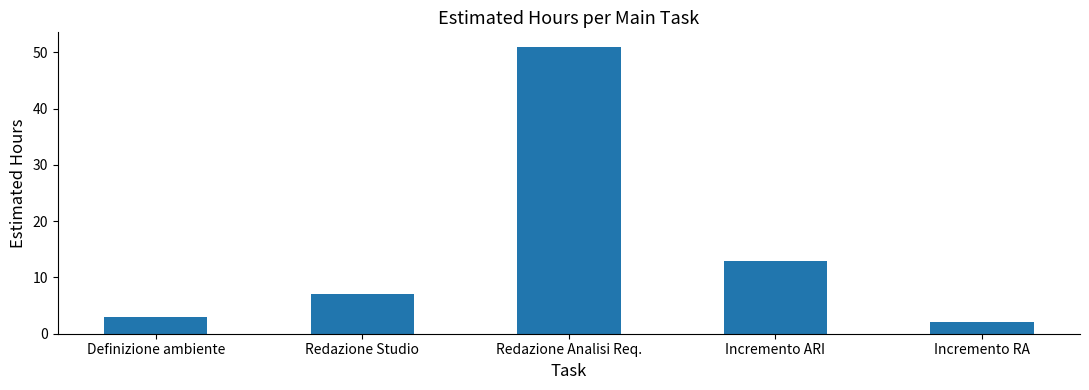

What position from the right is Incremento RA?

1